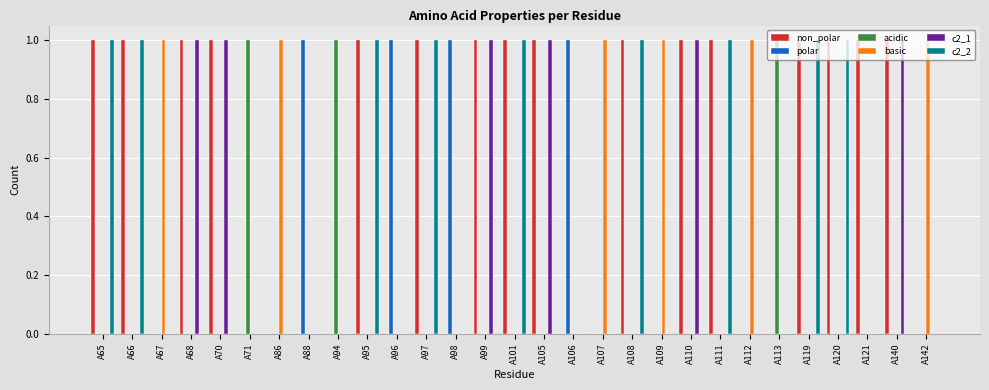

How many groups of bars are there?

29